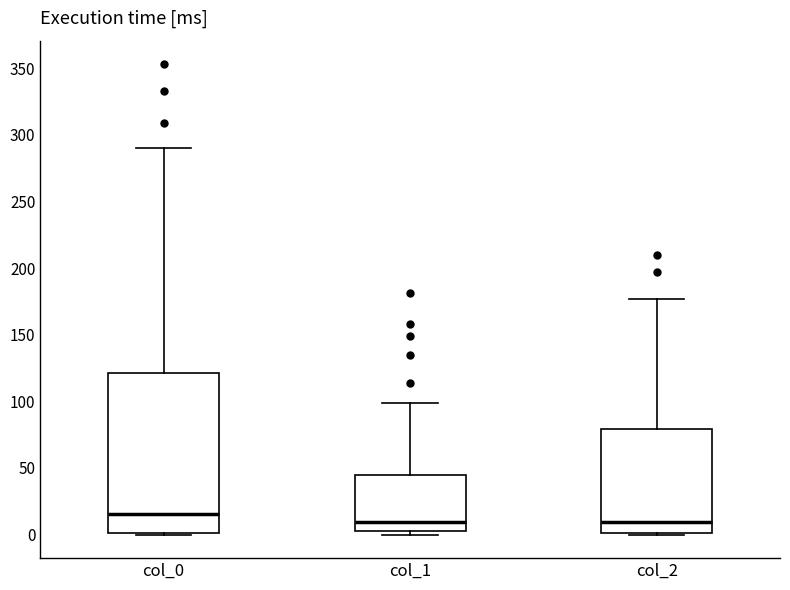

Where is the upper edge of the box for col_1 on the y-axis? The values are not printed on the chart, so give them approximately, as read against the axis.

45